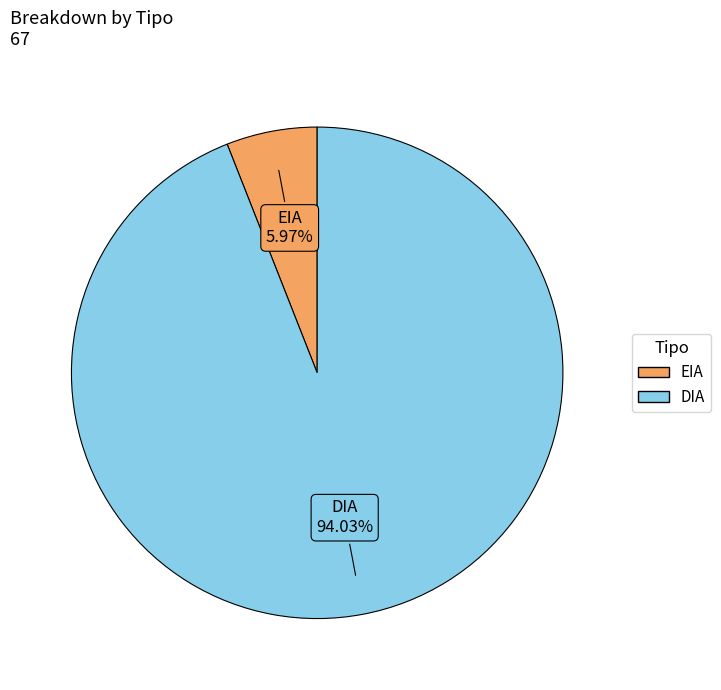

How many slices are in this pie chart?

2